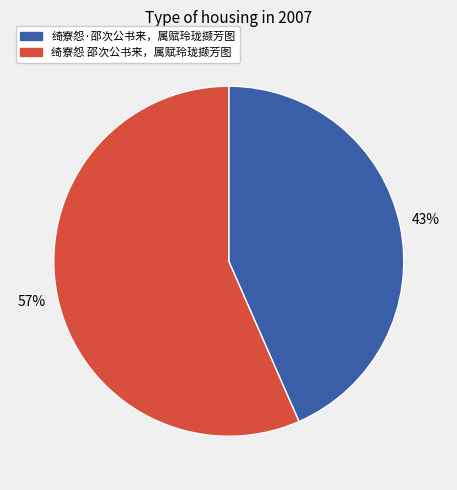

To the nearest percent, what percentage of the pie is 绮寮怨 邵次公书来，属赋玲珑撷芳图?

57%